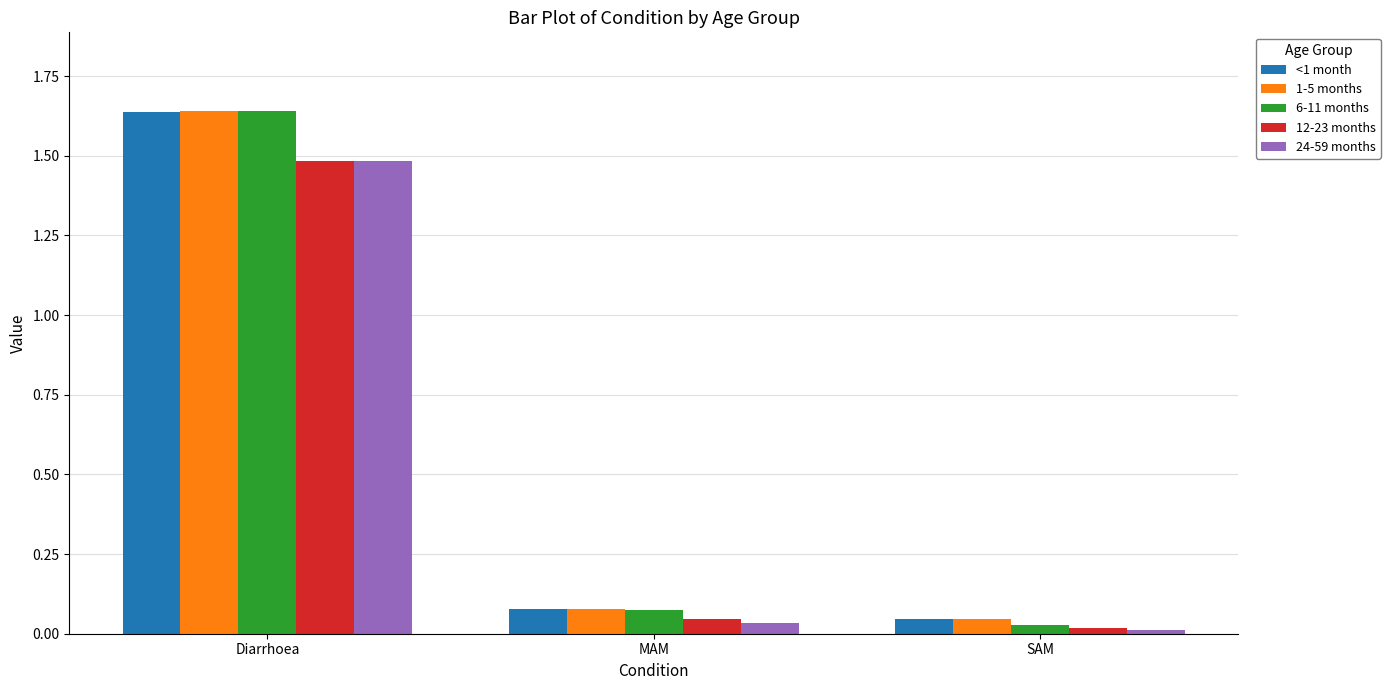

What is the label of the 1st bar from the left?

Diarrhoea